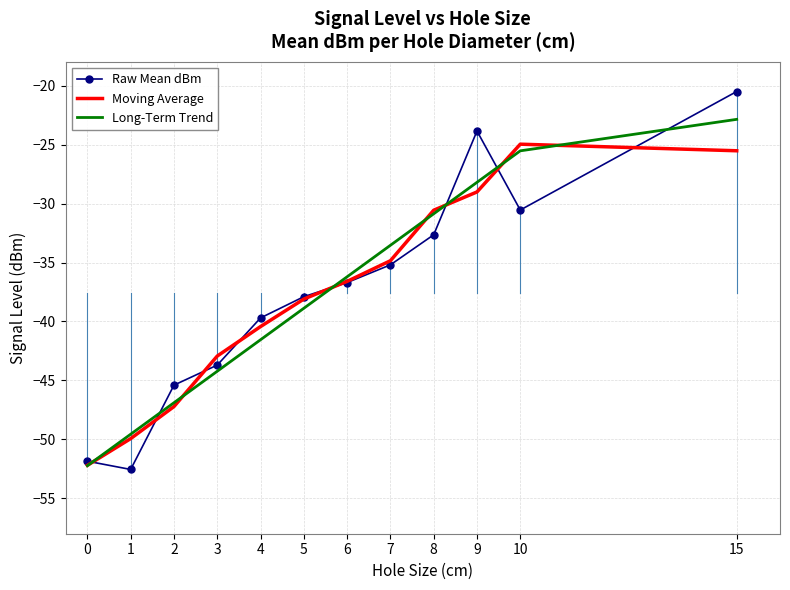

List the series in order of their peak value, highest first.

Raw Mean dBm, Long-Term Trend, Moving Average